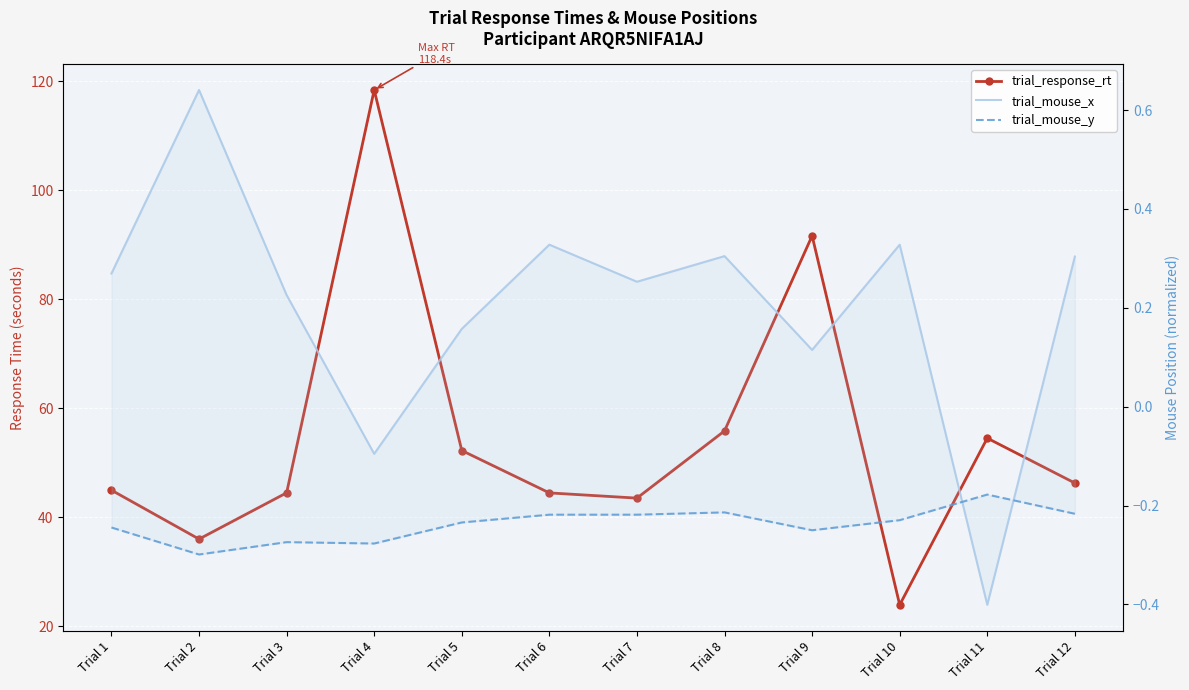

True or false: trial_mouse_x and trial_response_rt intersect in this chart.

False